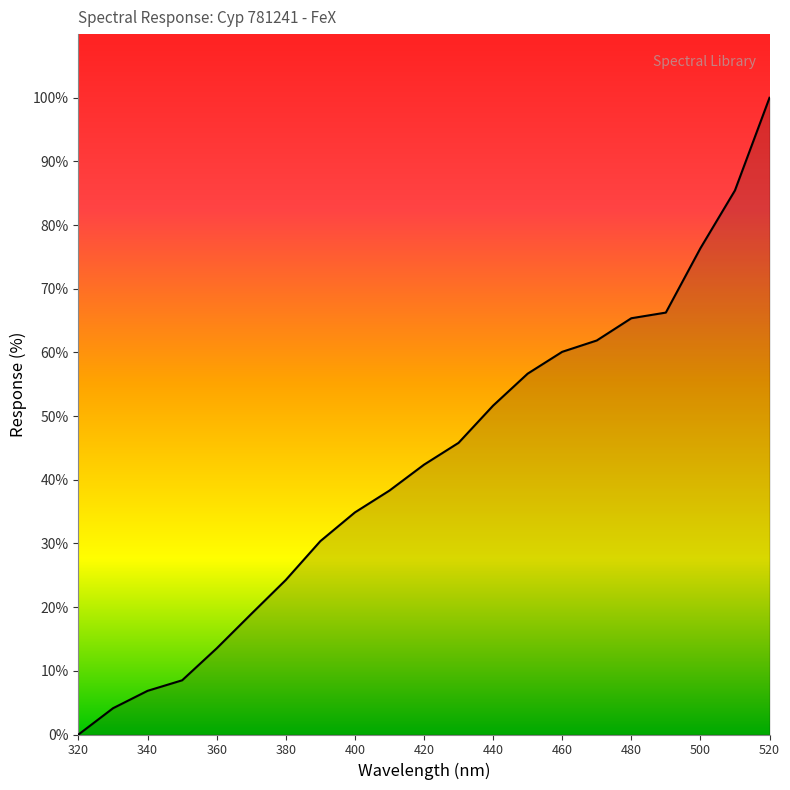

What is the difference between the maximum and minimum values?

100.0